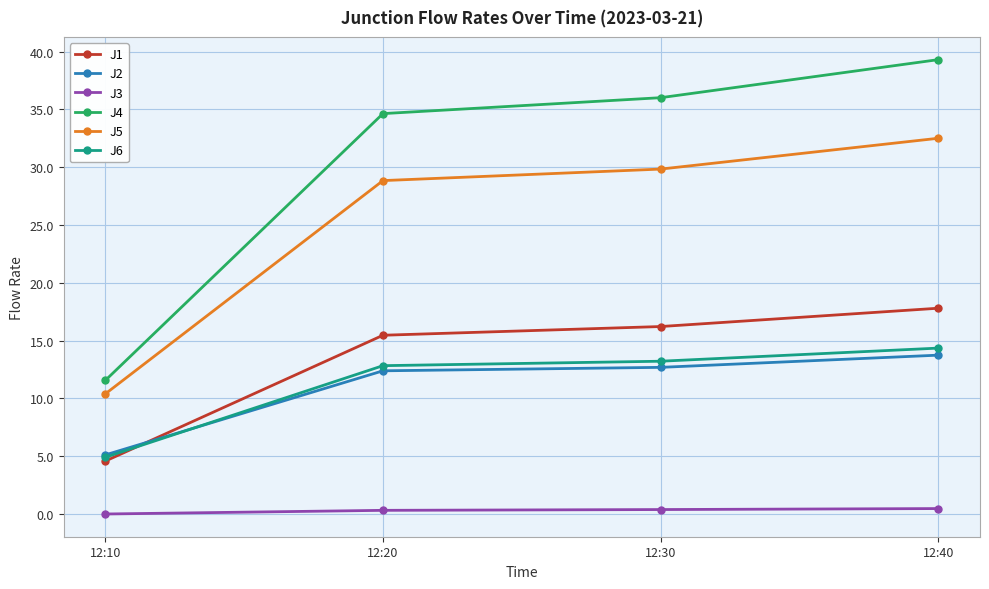

How many lines are shown in the chart?

6